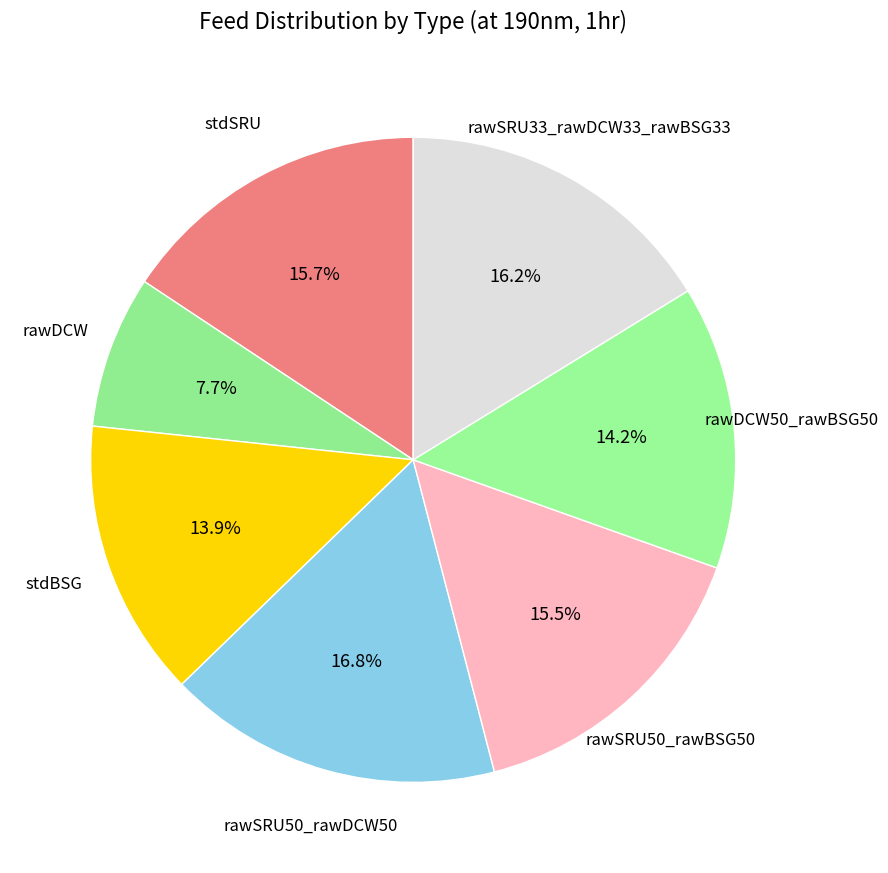

Which category has the smallest portion of the pie?

rawDCW